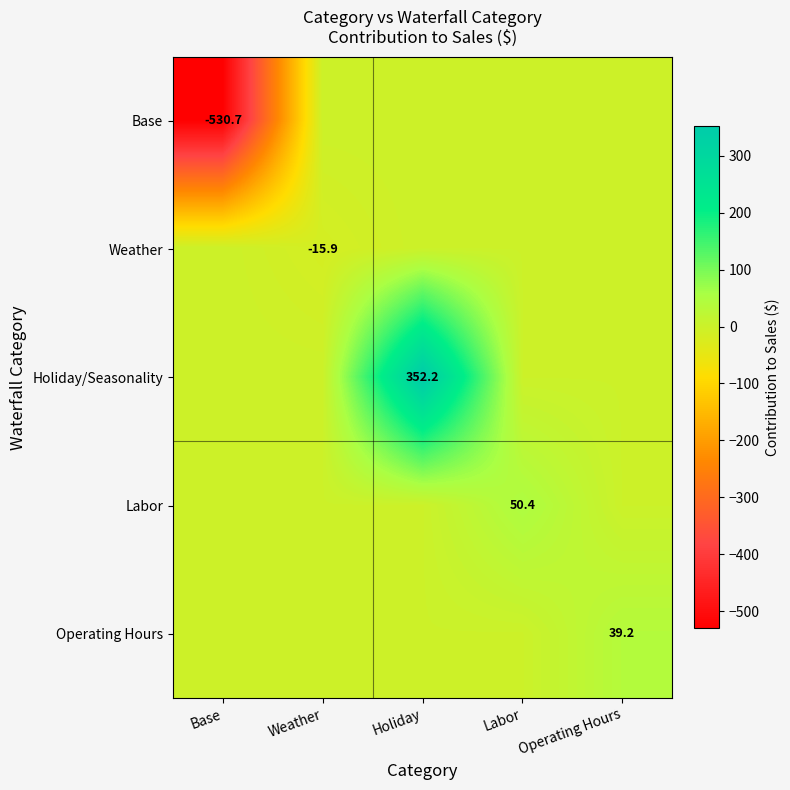

The Operating Hours series shows 62.4 at Operating Hours. True or false?

False